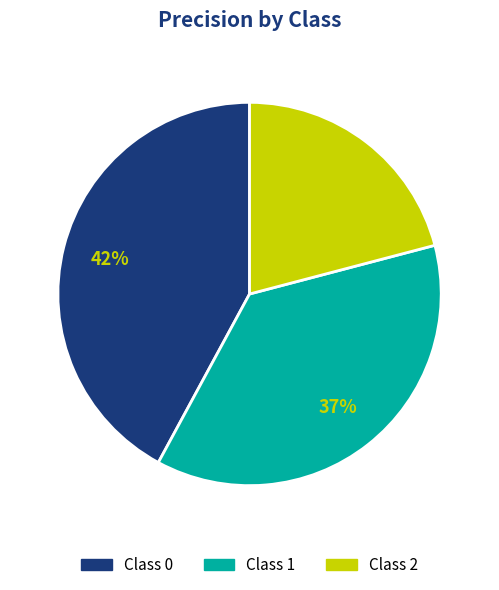

Is there a majority slice in this chart?

No